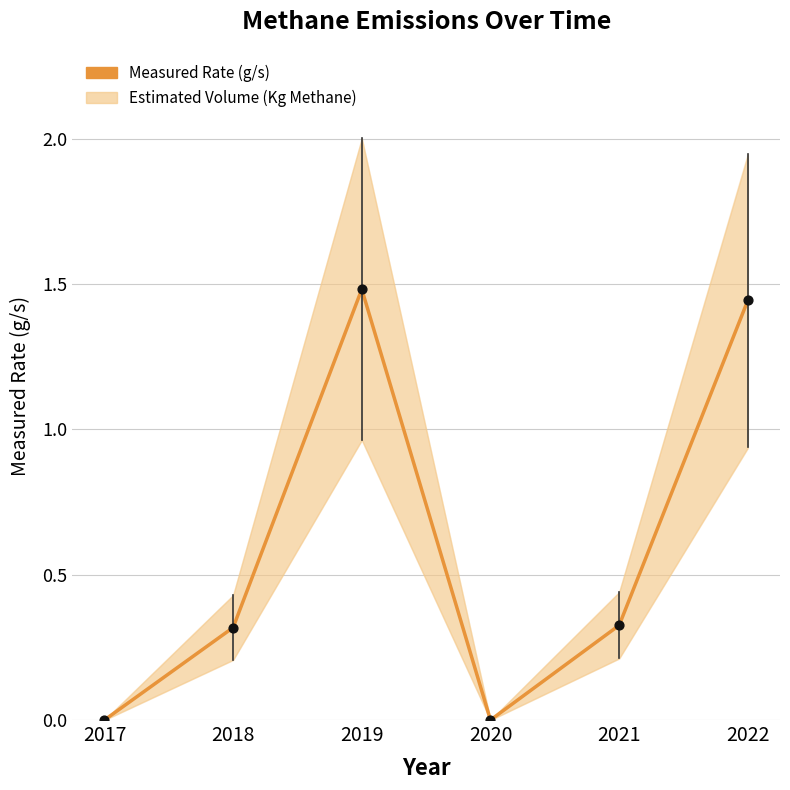

What is the change in value from 2021 to 2022?

+1.1